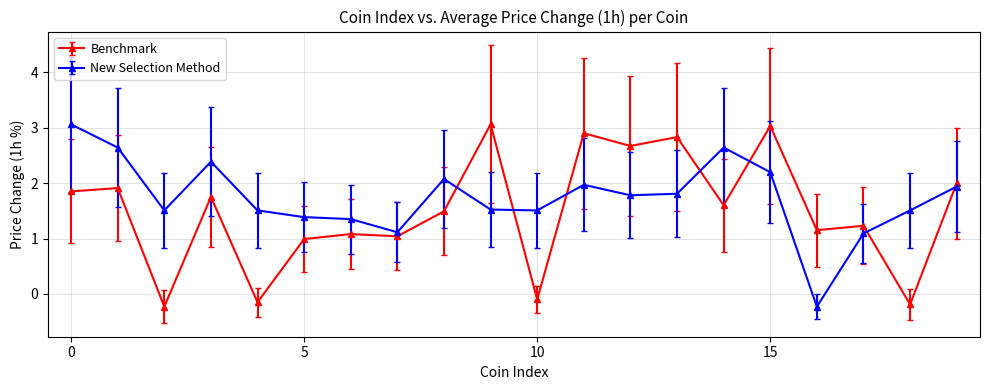

True or false: New Selection Method and Benchmark intersect in this chart.

True